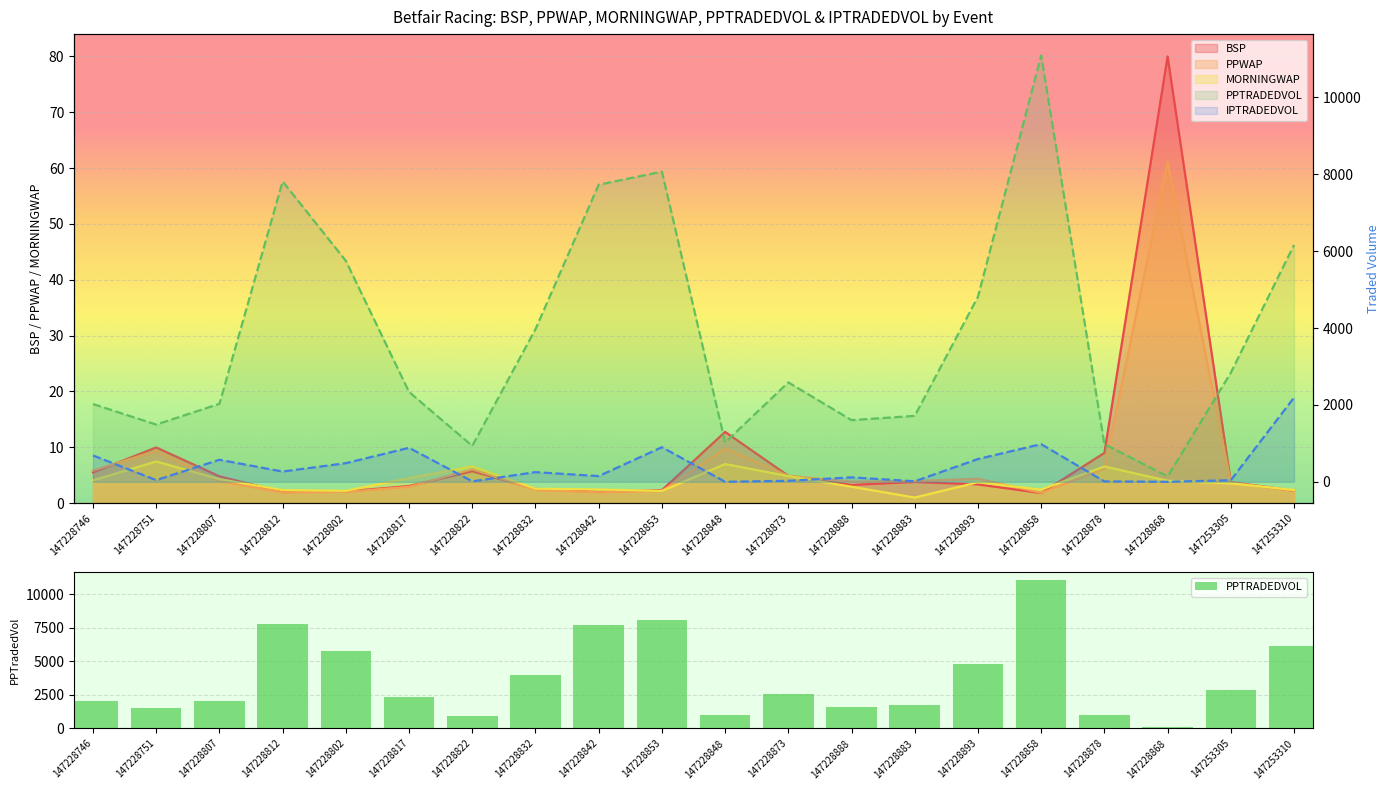

What position from the right is 147228746?

20